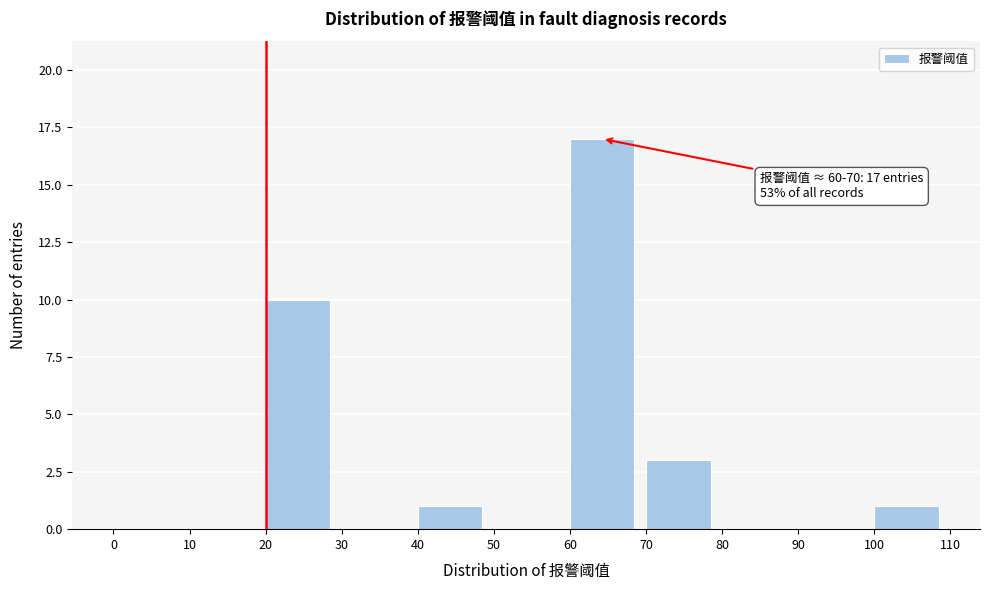

Which range on the x-axis has the tallest bar?

60 to 70